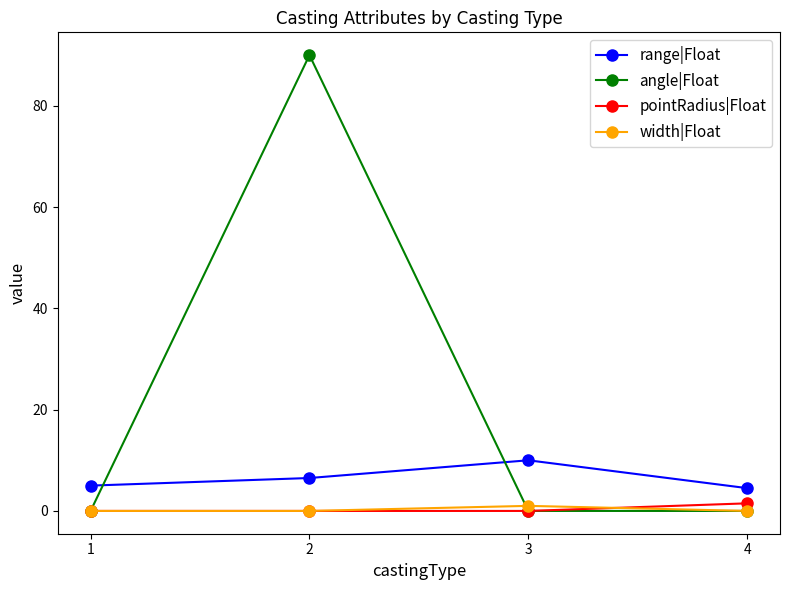

Count the number of data series in this chart.

4